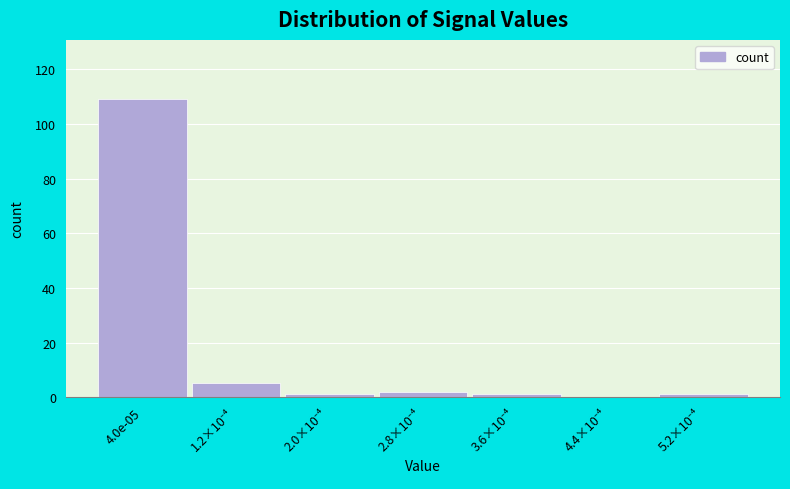

What is the sum of all values?

119